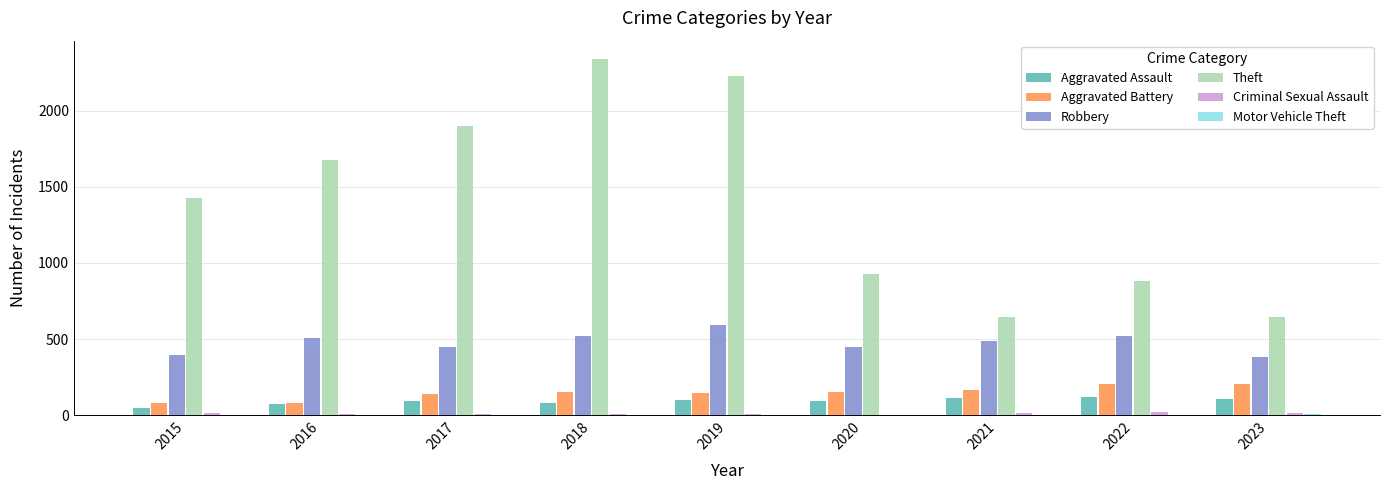

Which series has the largest total across all categories?

Theft